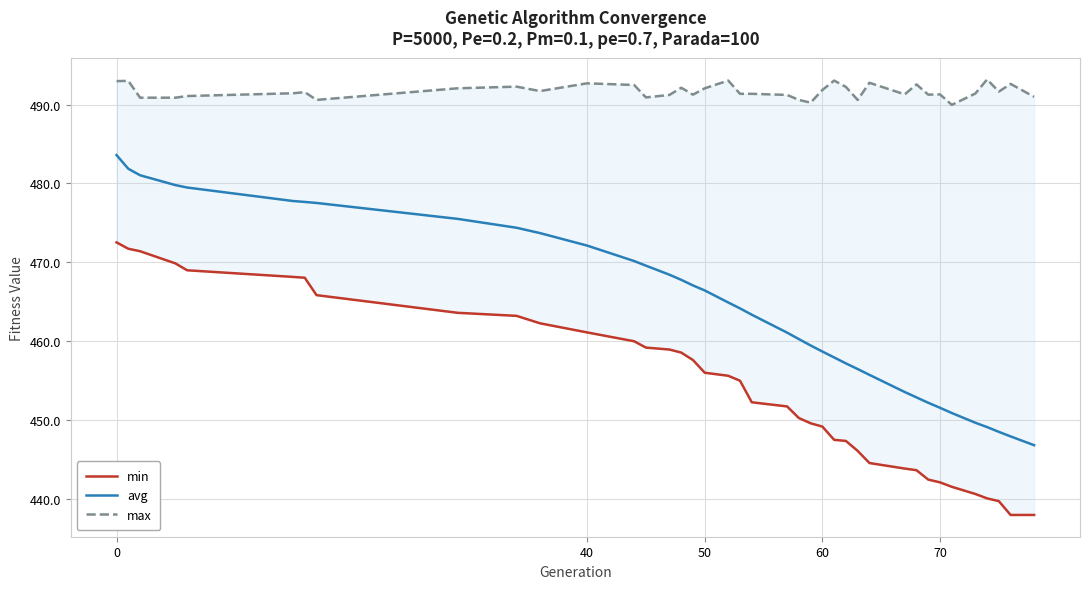

True or false: avg and min intersect in this chart.

False